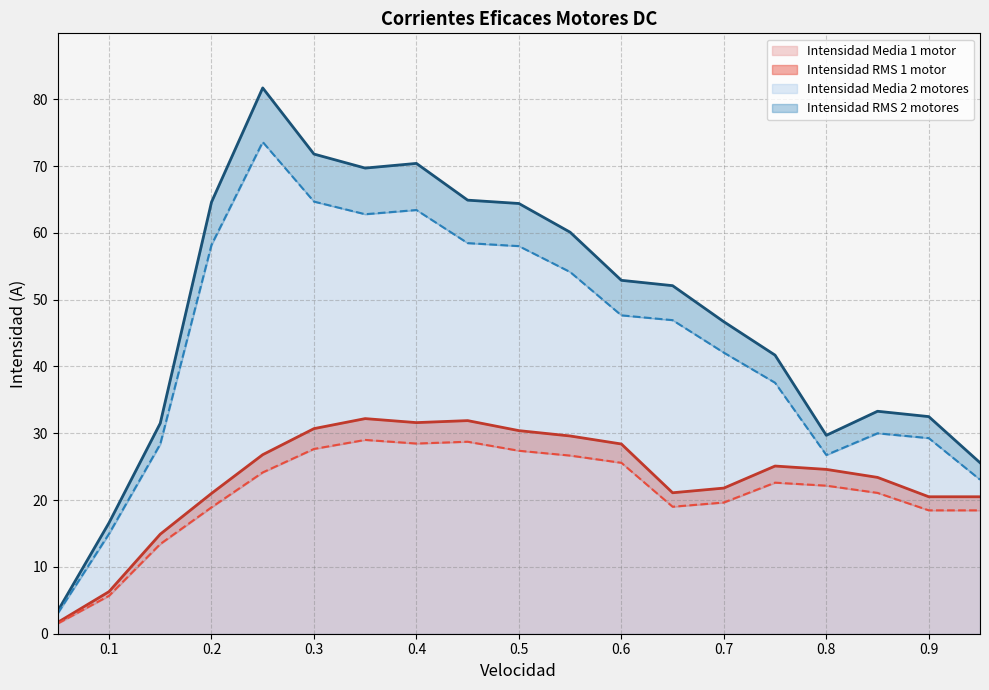

How many values in the Intensidad Media 1 motor series exceed 22?

10